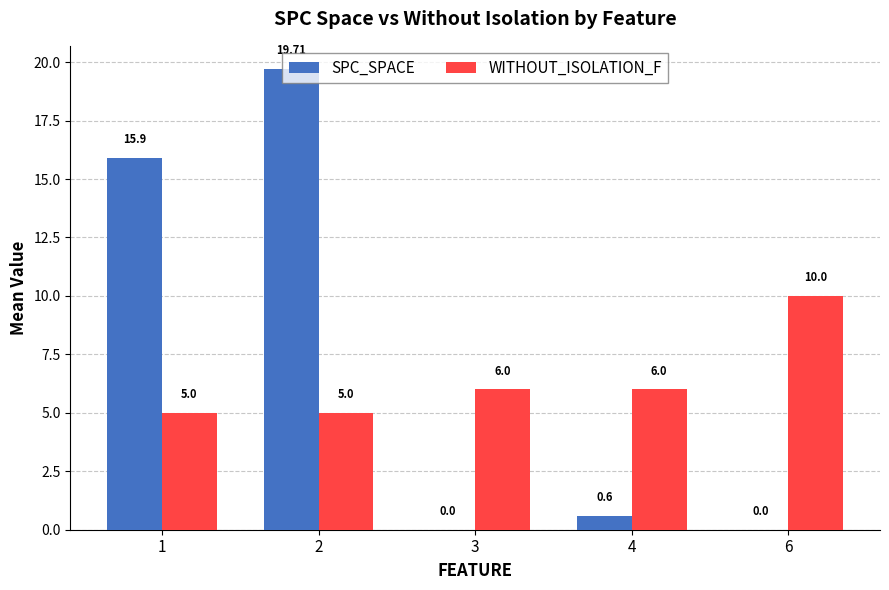

Between 4 and 6, which series saw the biggest shift?

WITHOUT_ISOLATION_F